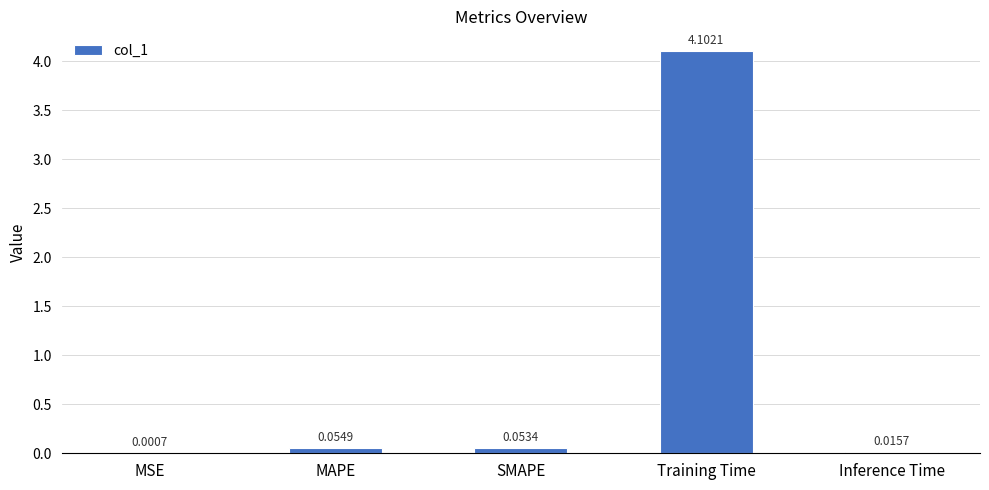

At which label is the value closest to 2?

MAPE